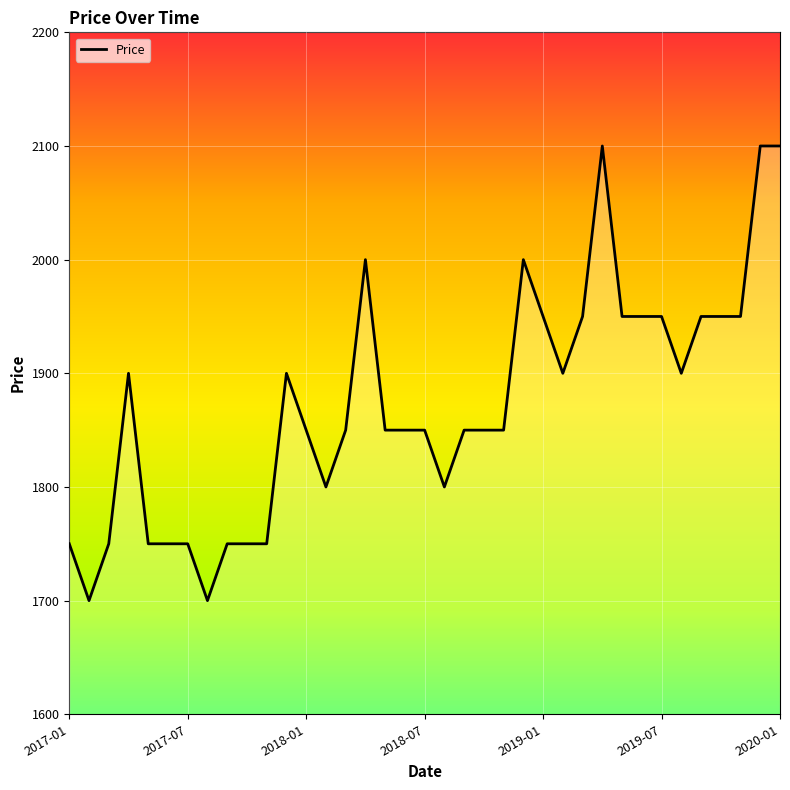

True or false: there are more than 2 points higher than both neighbors.

True